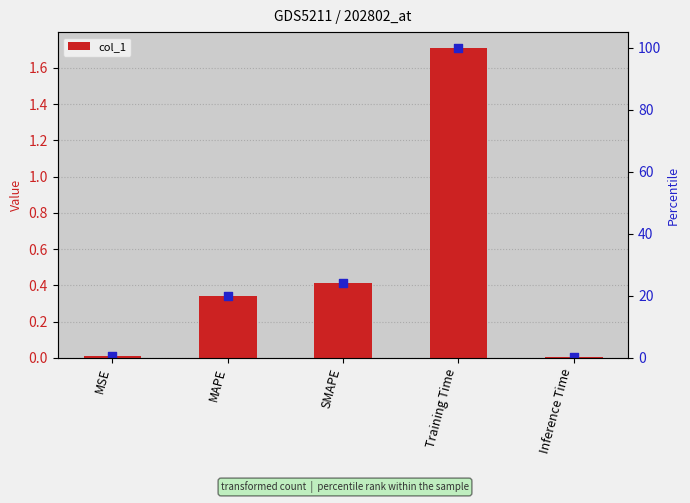

Which has a higher value, MSE or MAPE?

MAPE